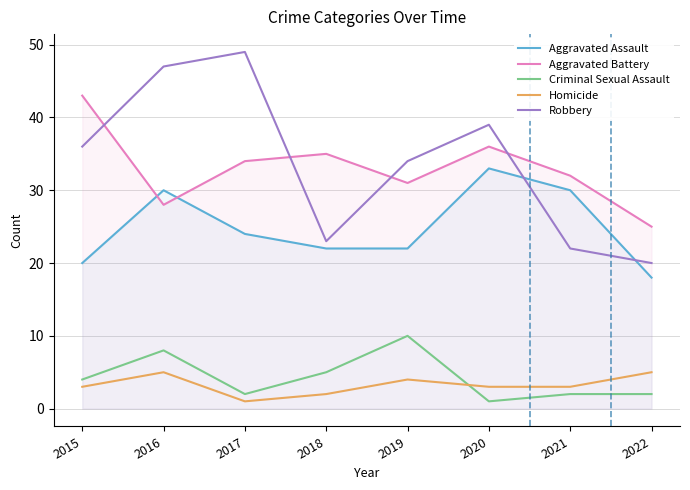

In Aggravated Battery, how many points are higher than both neighbors (excluding endpoints)?

2